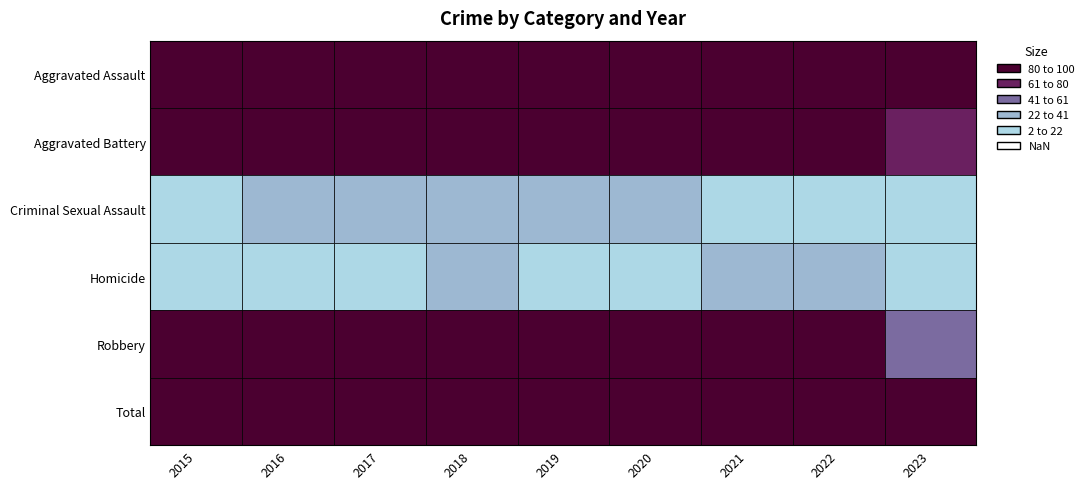

The Total series shows 455 at 2017. True or false?

True